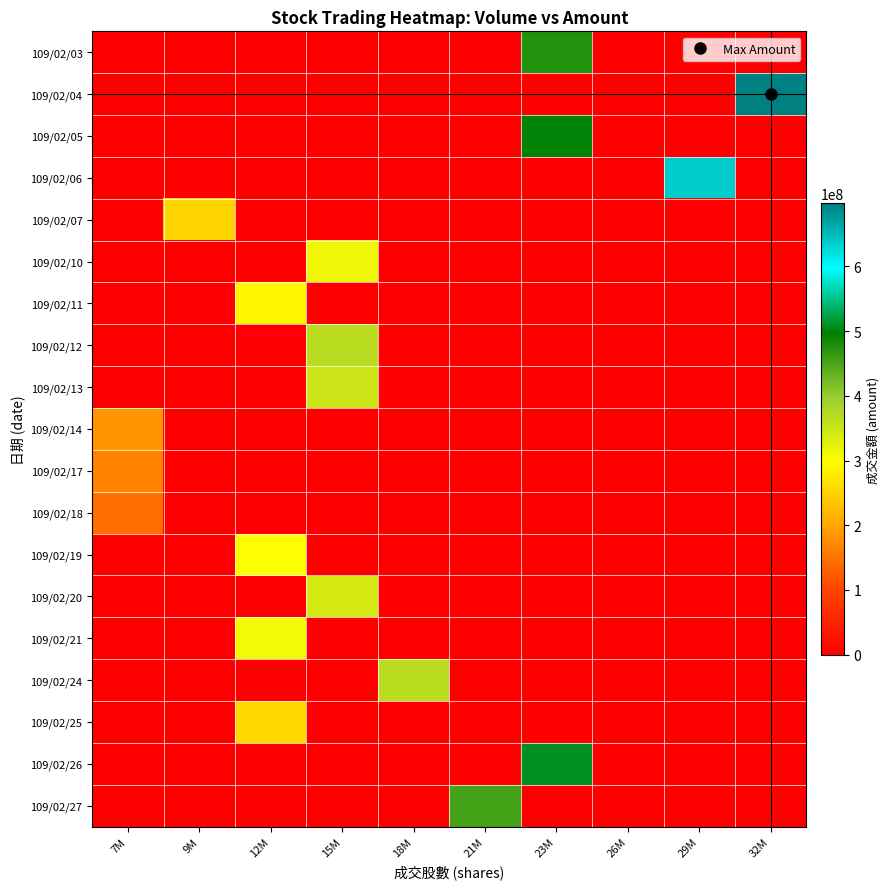

Which has a higher value, 21M or 23M?

23M